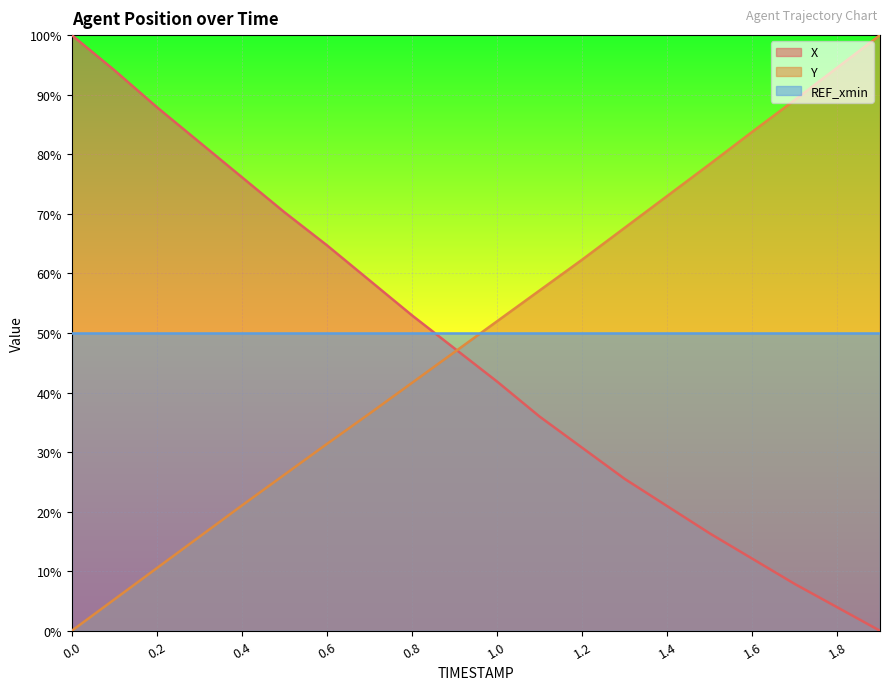

True or false: Y and X intersect in this chart.

True